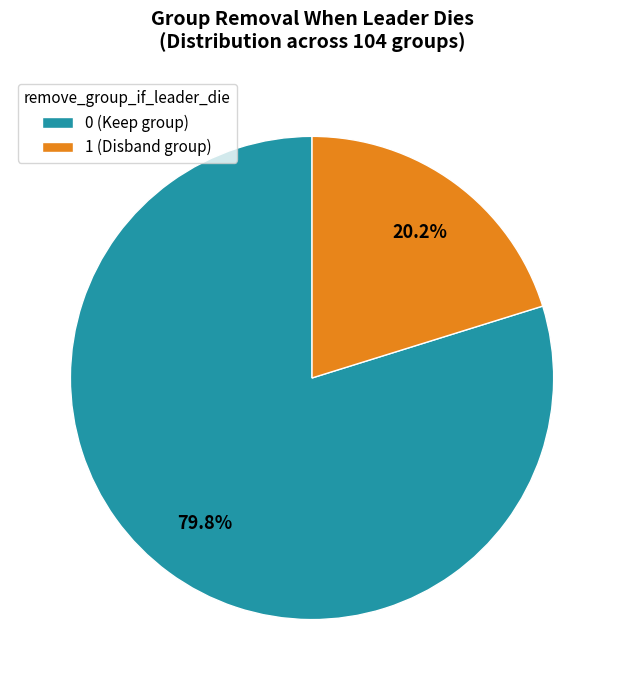

To the nearest percent, what is the average slice percentage?

50%